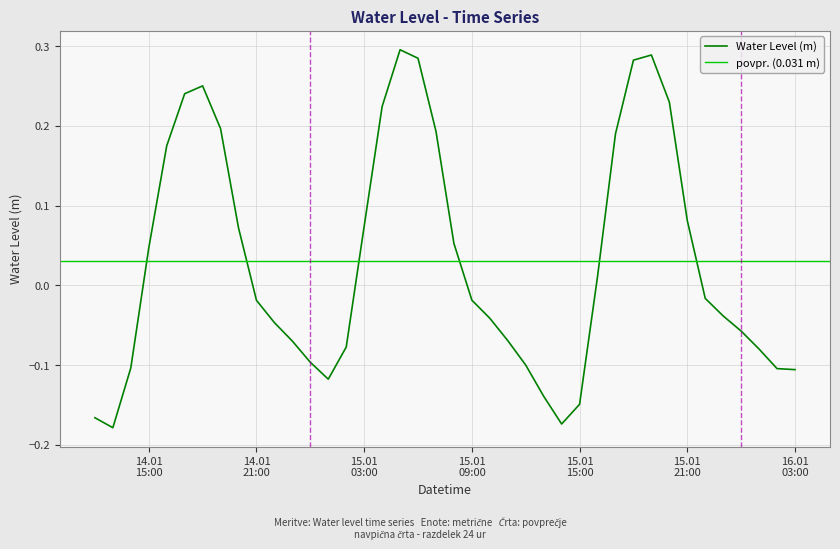

What position from the left is 2023-01-15 20:00:00?

33